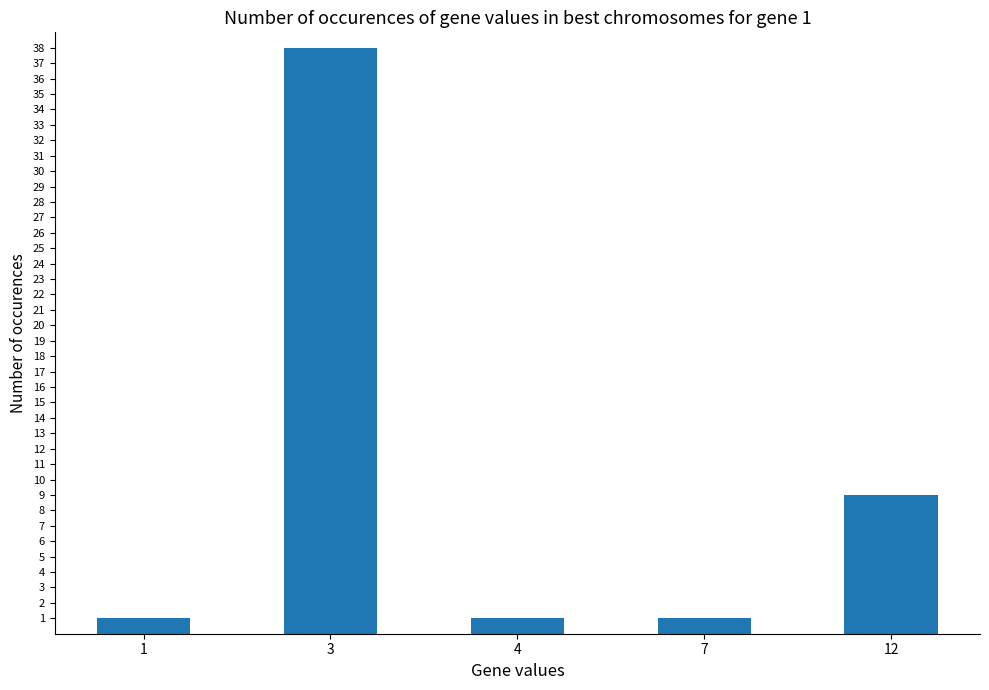

What is the minimum value shown in the chart?

1